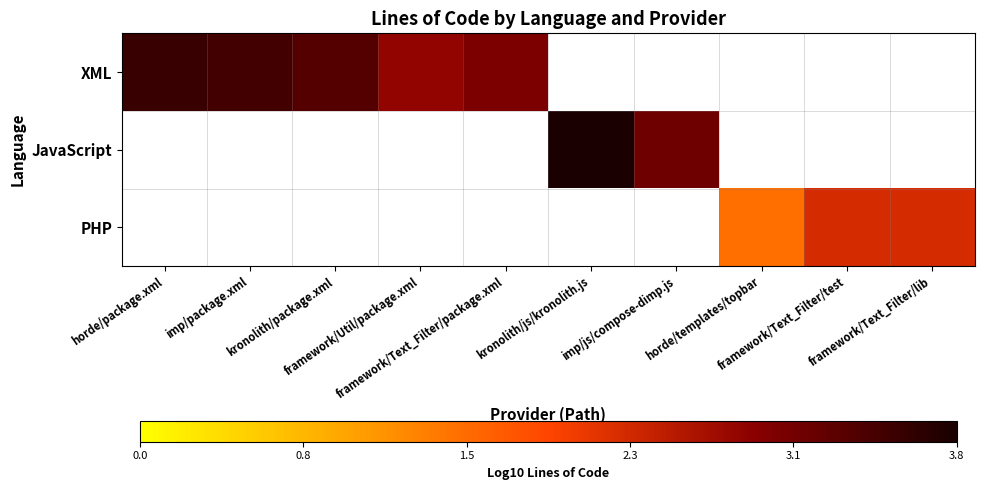

What is the highest value of the XML series?

3.6